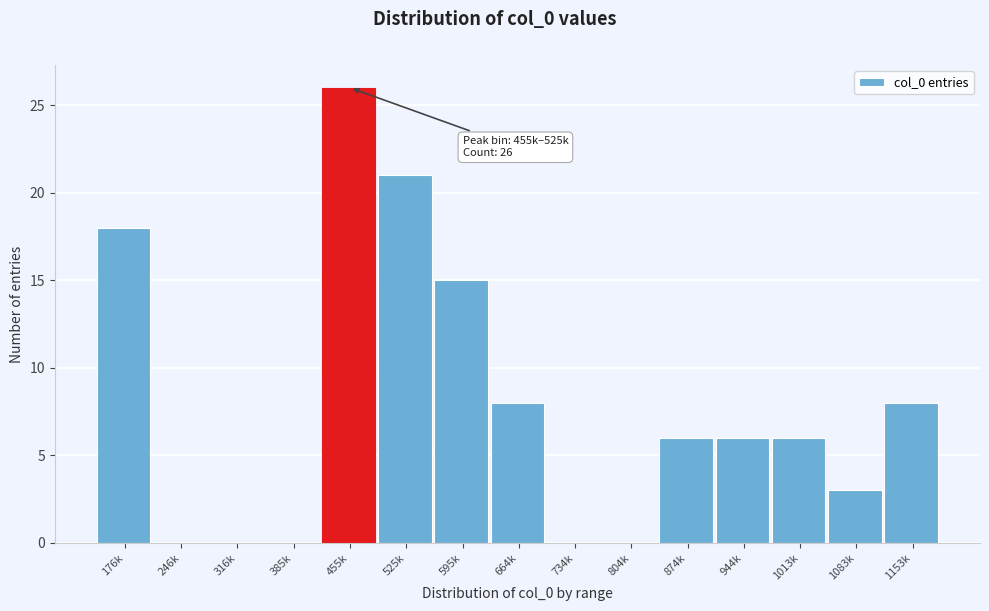

At which label is the value closest to 13?

595k